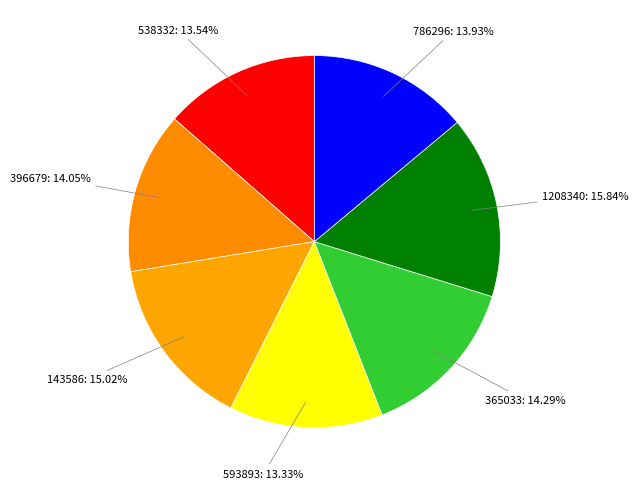

To the nearest percent, what portion does 593893 represent?

13%